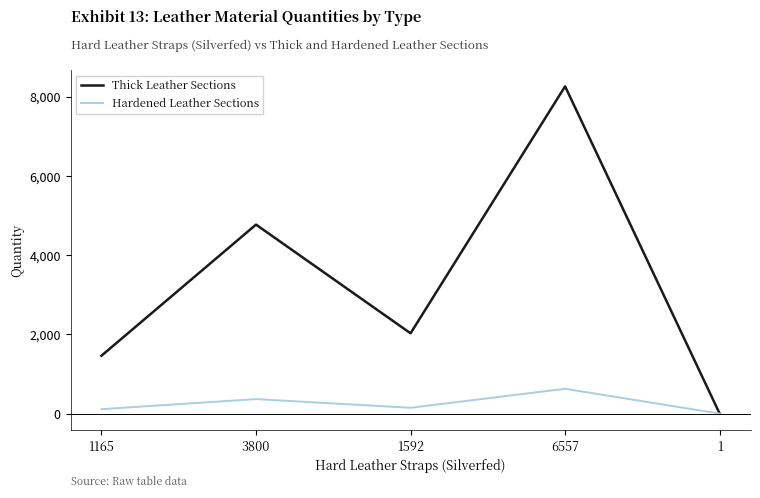

How many series are shown in this chart?

2